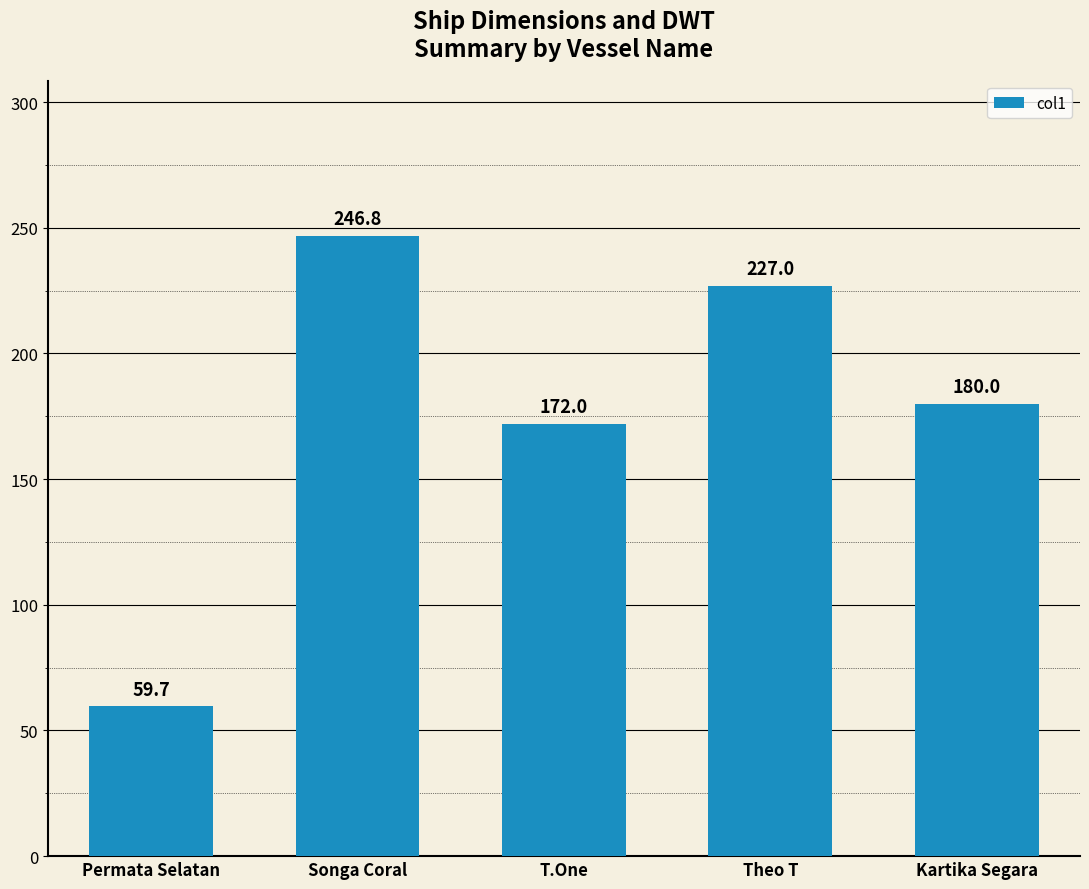

Where is the data nearest to the value 153?

T.One